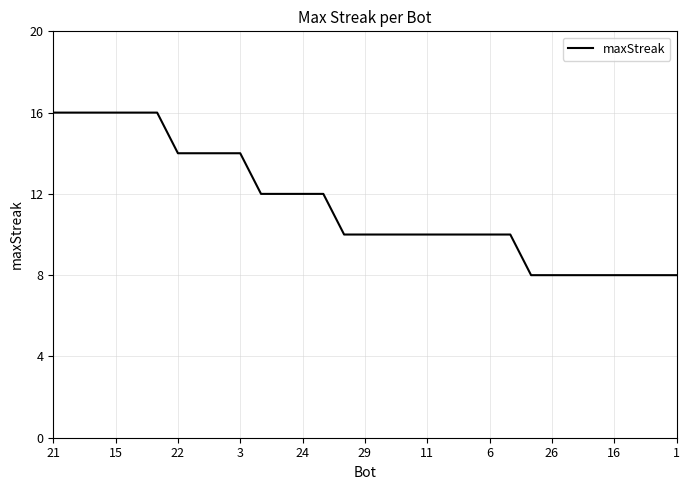

Reading left to right, transcribe all the data shown in this chart.

16	16	16	16	16	16	14	14	14	14	12	12	12	12	10	10	10	10	10	10	10	10	10	8	8	8	8	8	8	8	8